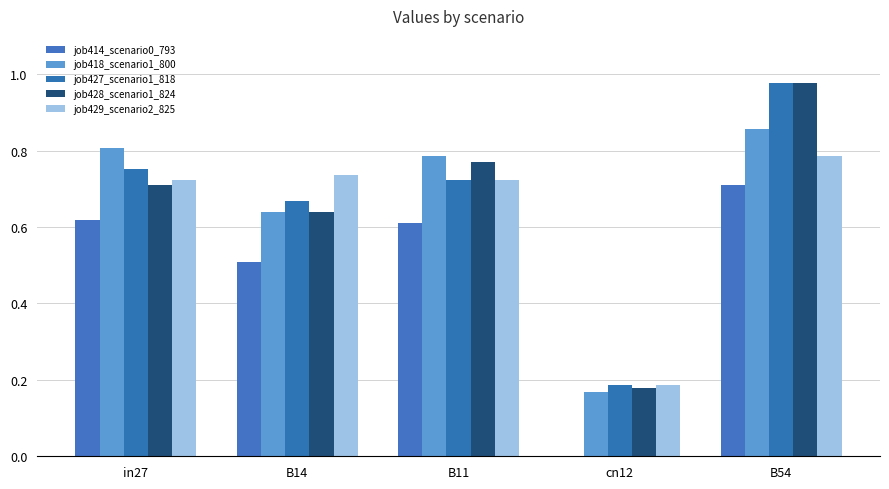

Reading left to right, transcribe all the data shown in this chart.

job414_scenario0_793: in27=0.6	B14=0.5	B11=0.6	cn12=0.0	B54=0.7
job418_scenario1_800: in27=0.8	B14=0.6	B11=0.8	cn12=0.2	B54=0.9
job427_scenario1_818: in27=0.8	B14=0.7	B11=0.7	cn12=0.2	B54=1.0
job428_scenario1_824: in27=0.7	B14=0.6	B11=0.8	cn12=0.2	B54=1.0
job429_scenario2_825: in27=0.7	B14=0.7	B11=0.7	cn12=0.2	B54=0.8